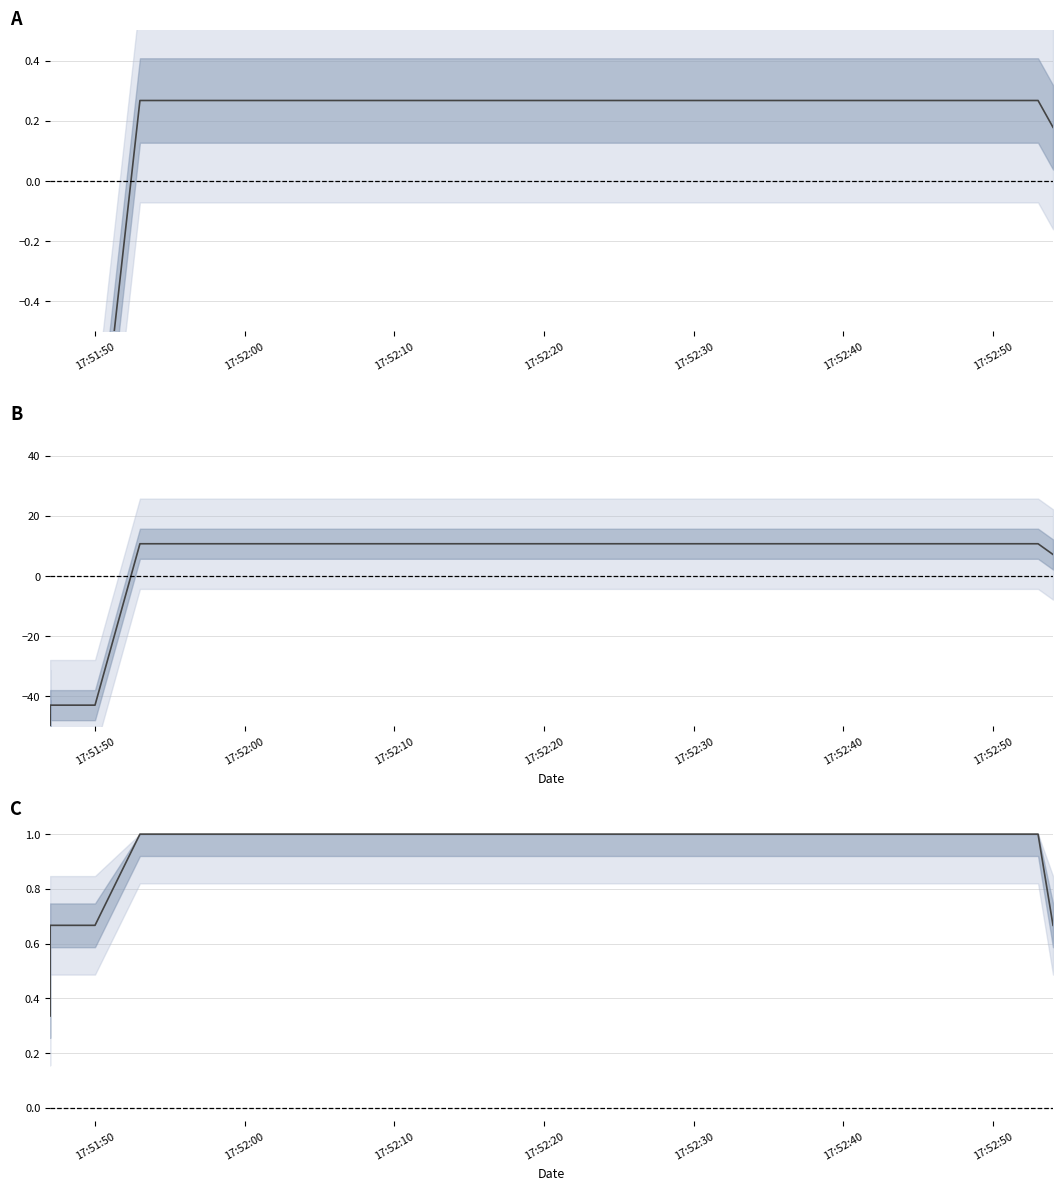

True or false: win_hwnd (scaled) has a value of 3.7 at 23.

False